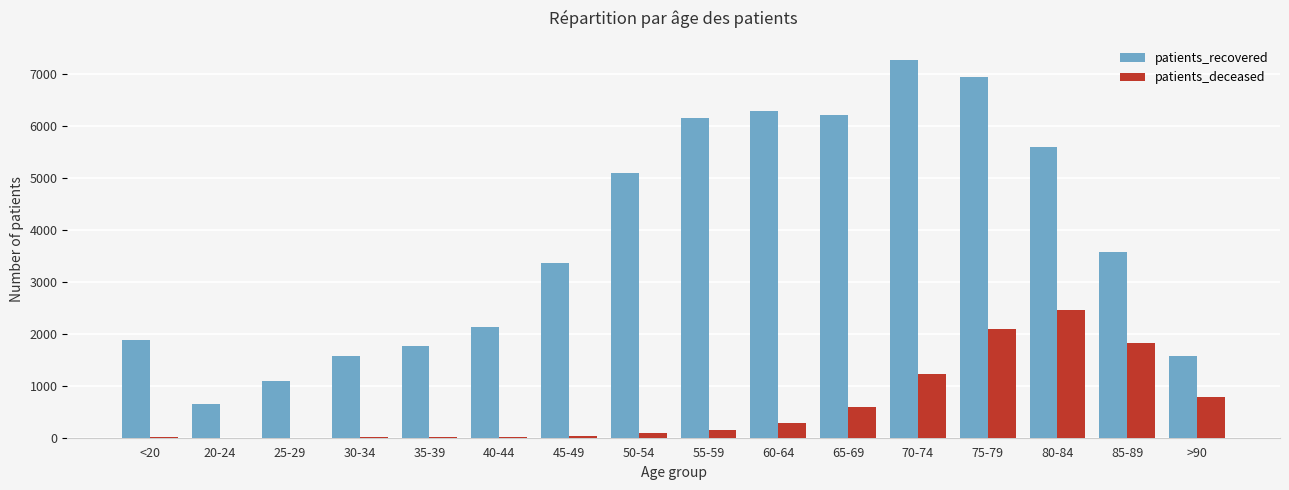

What is the greatest value displayed?

7272